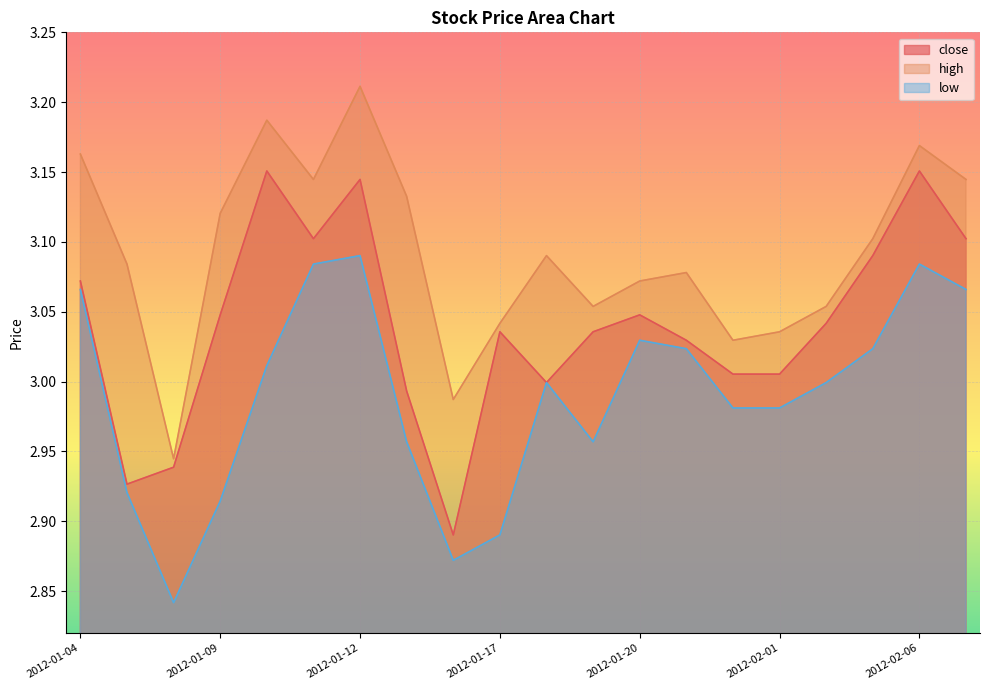

What are all the series names shown in the legend?

close, high, low